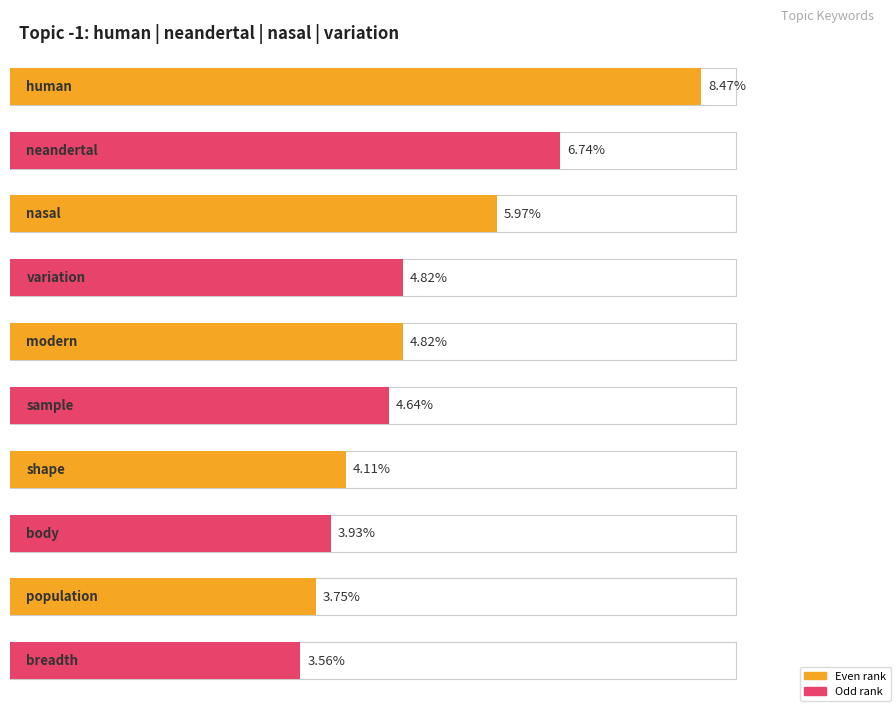

List the labels in order of value, smallest first.

breadth, population, body, shape, sample, variation, modern, nasal, neandertal, human